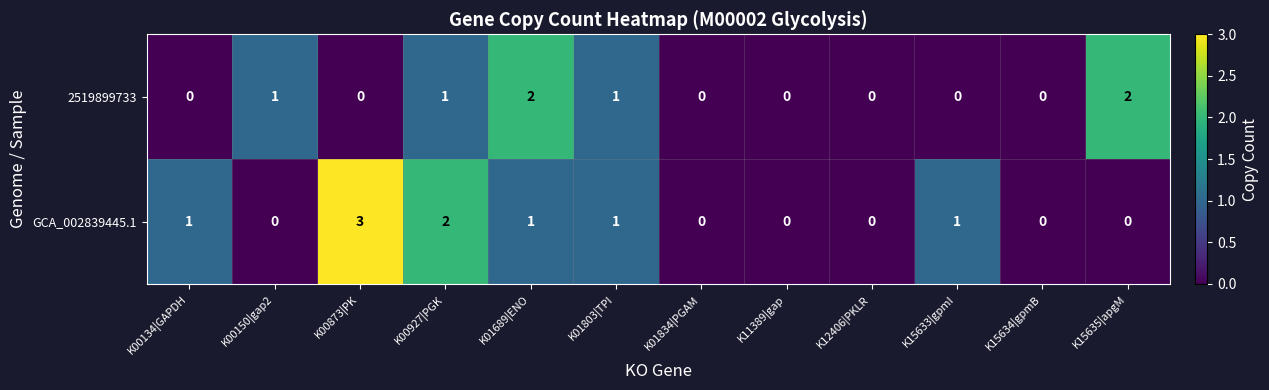

What is the difference between the maximum and minimum values in the GCA_002839445.1 series?

3